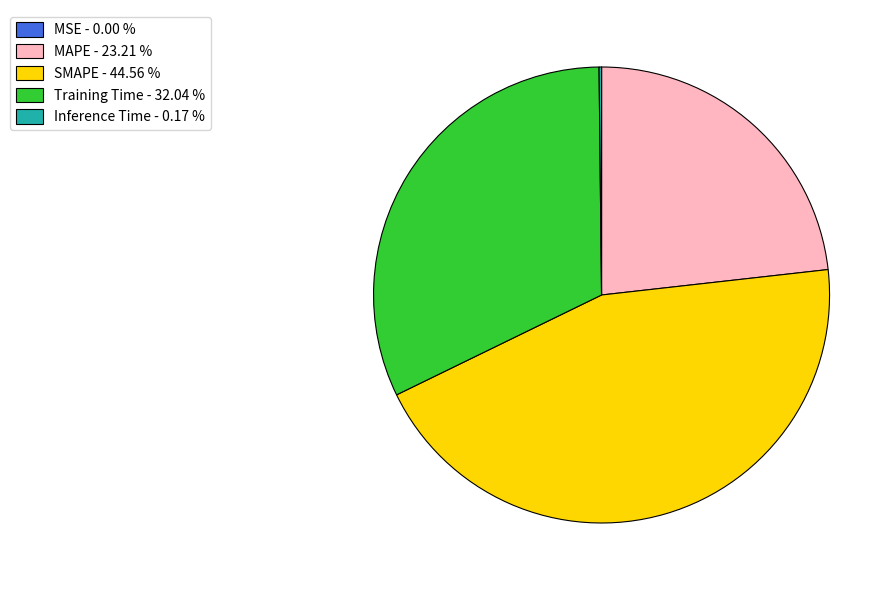

Is there any slice that represents more than half of the pie?

No